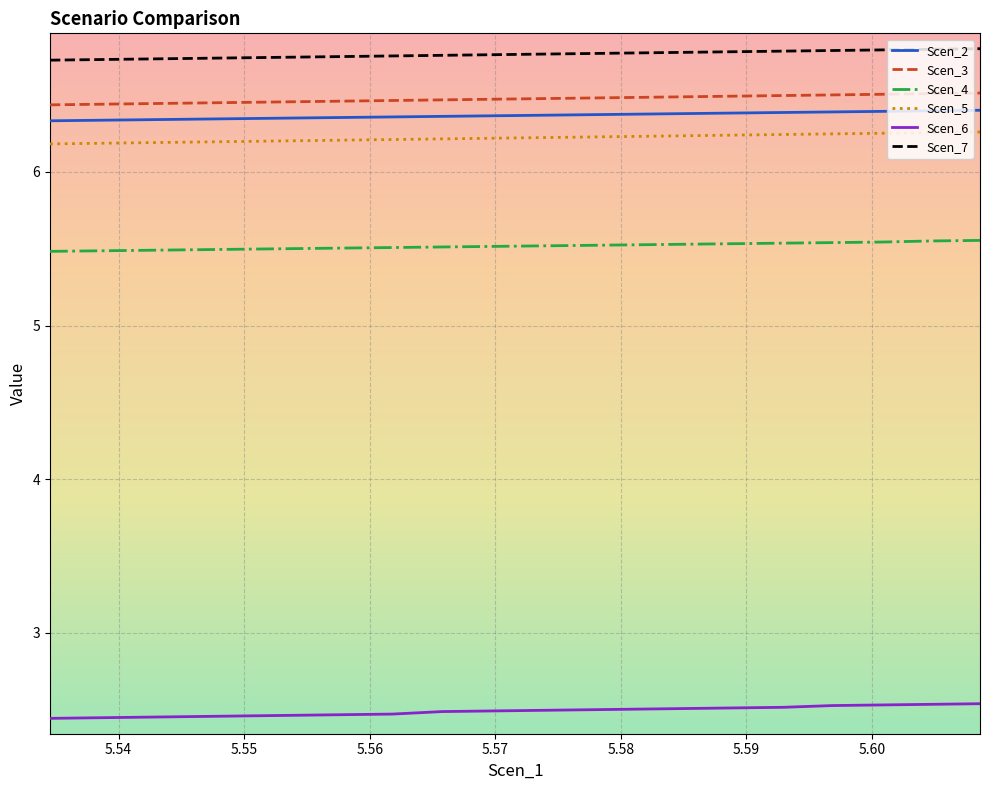

Which series has the largest total across all categories?

Scen_7